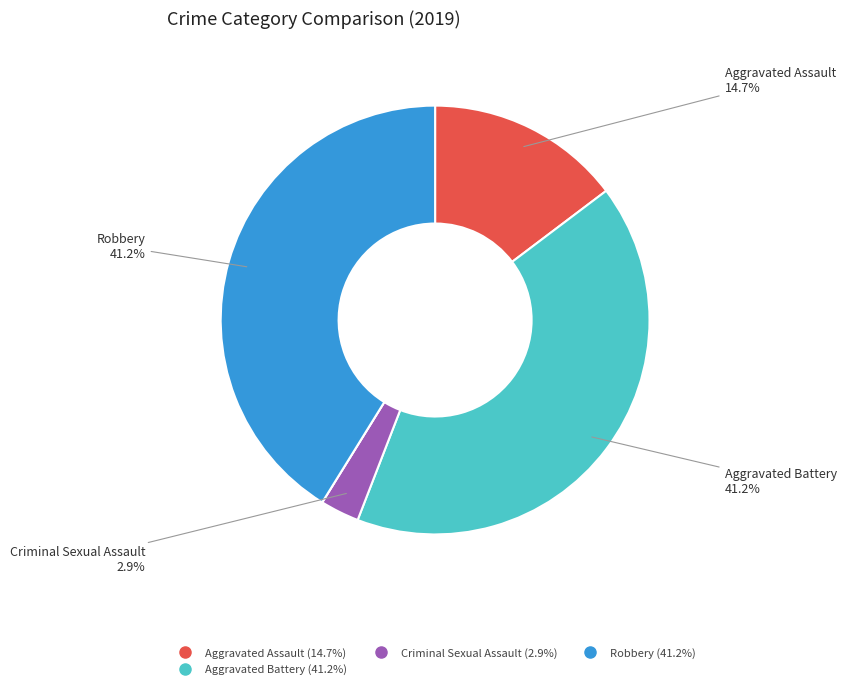

Is there any slice that represents more than half of the pie?

No